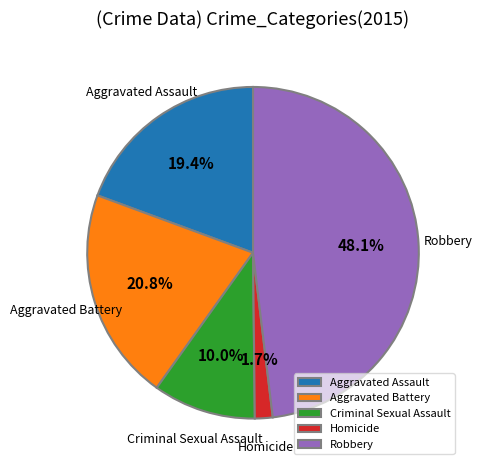

Do Criminal Sexual Assault and Robbery together represent more than half of the pie?

Yes